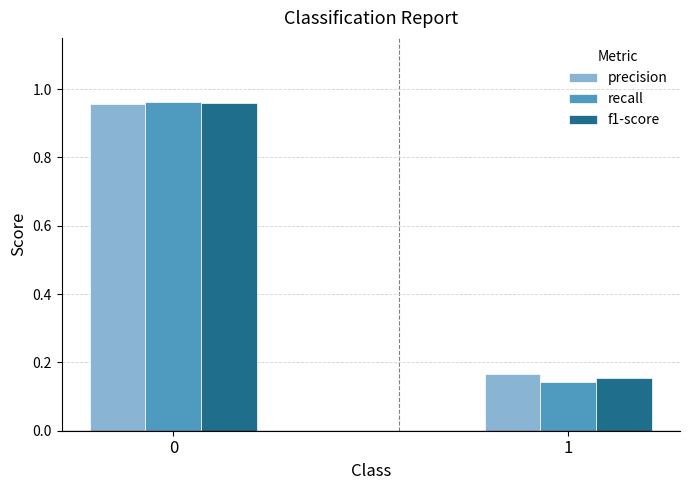

Is the value of recall at 1 greater than the value of f1-score at 1?

No